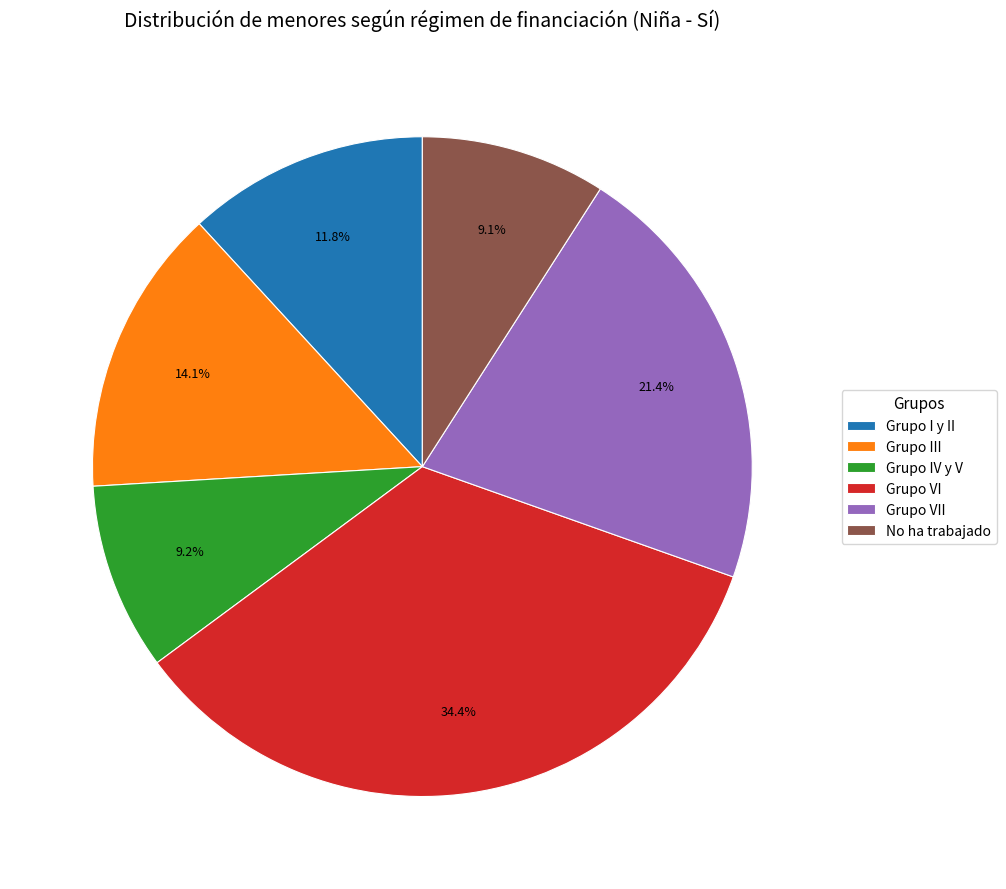

What is the largest slice in the pie chart?

Grupo VI